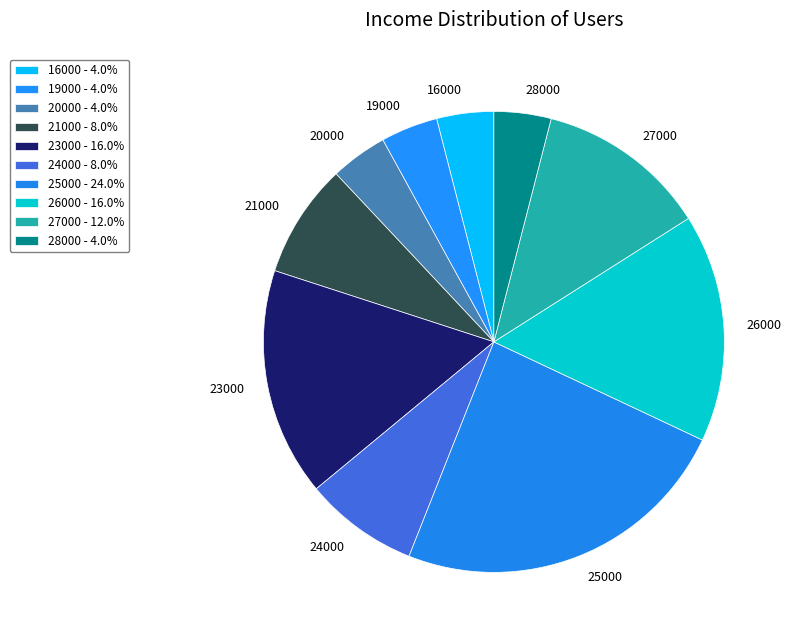

Does any single category account for the majority?

No